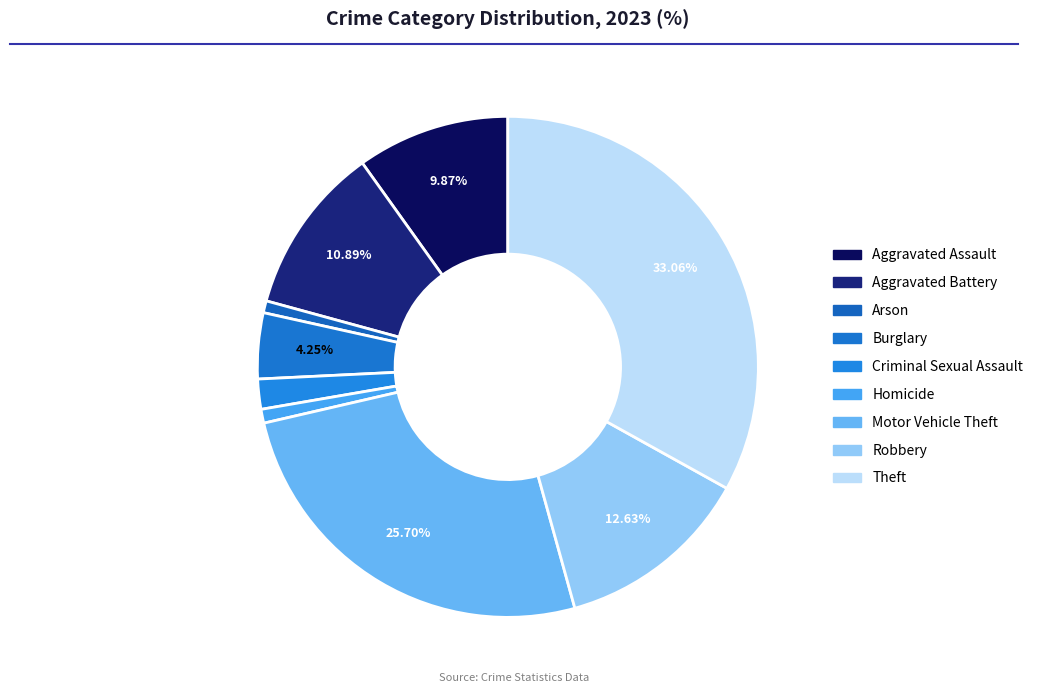

Is there any slice that represents more than half of the pie?

No